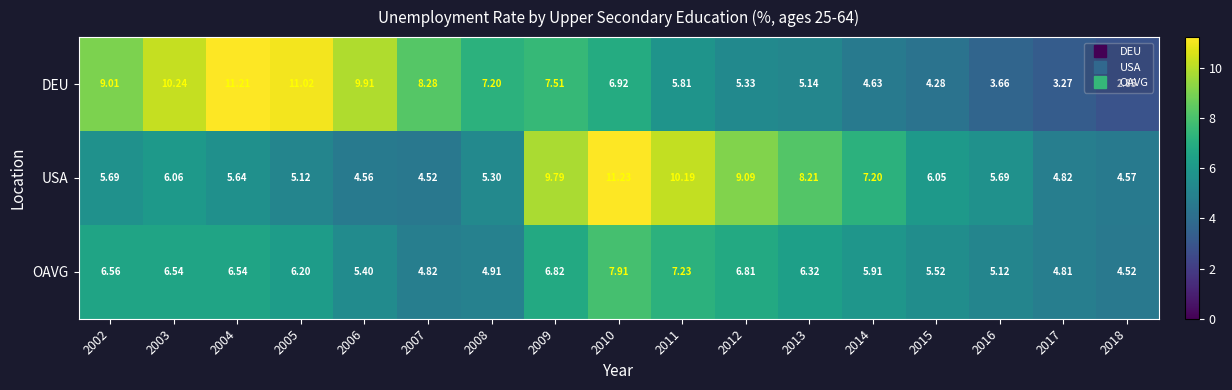

At how many categories does at least one series exceed 6?

14